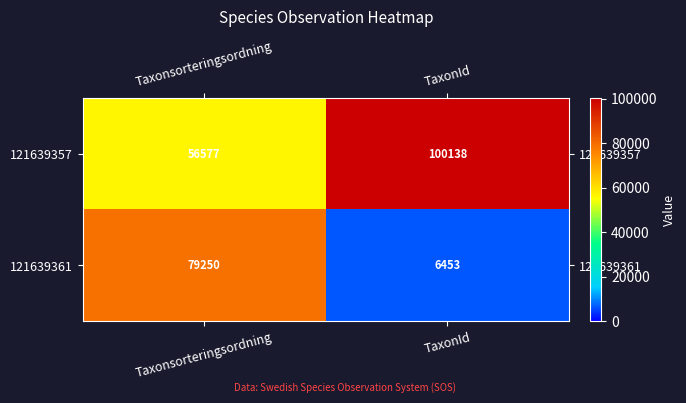

True or false: 121639361 has a value of 6453 at TaxonId.

True